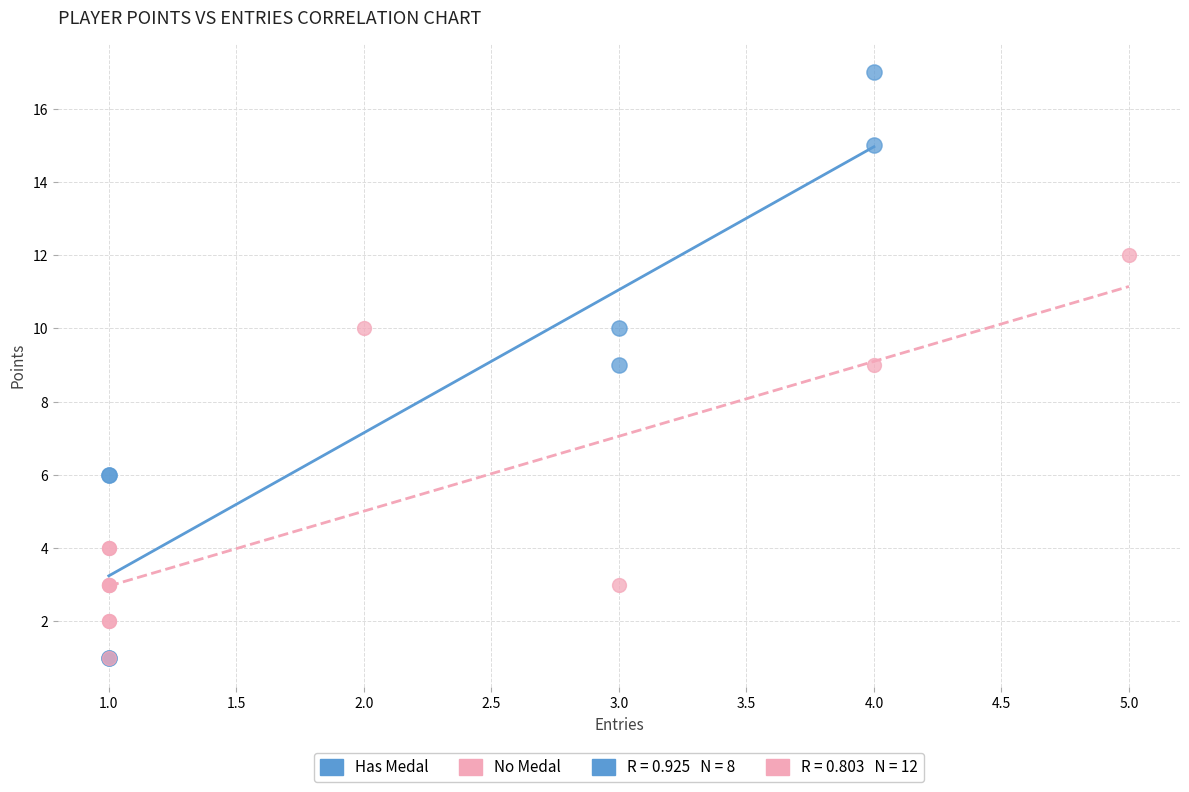

Which series has the widest spread of Y values?

Has Medal